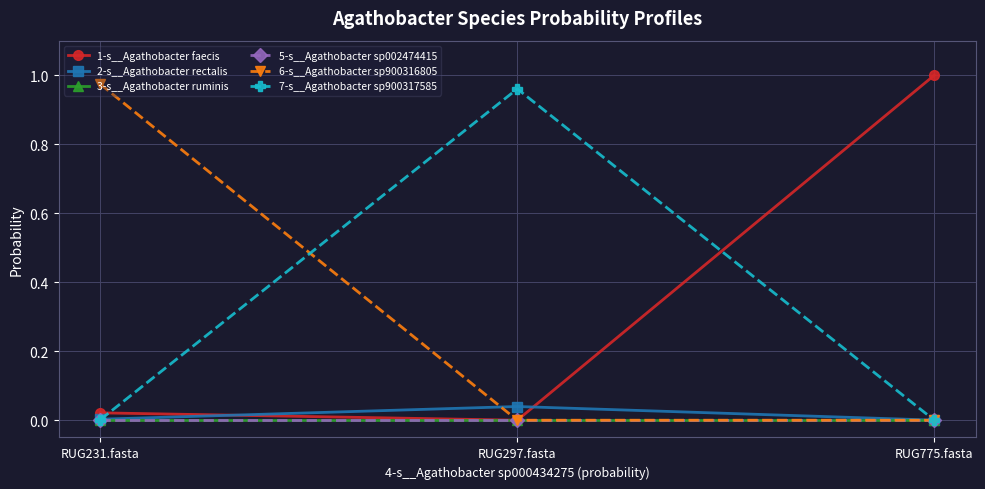

List the labels in order of 1-s__Agathobacter faecis value, largest first.

RUG775.fasta, RUG231.fasta, RUG297.fasta